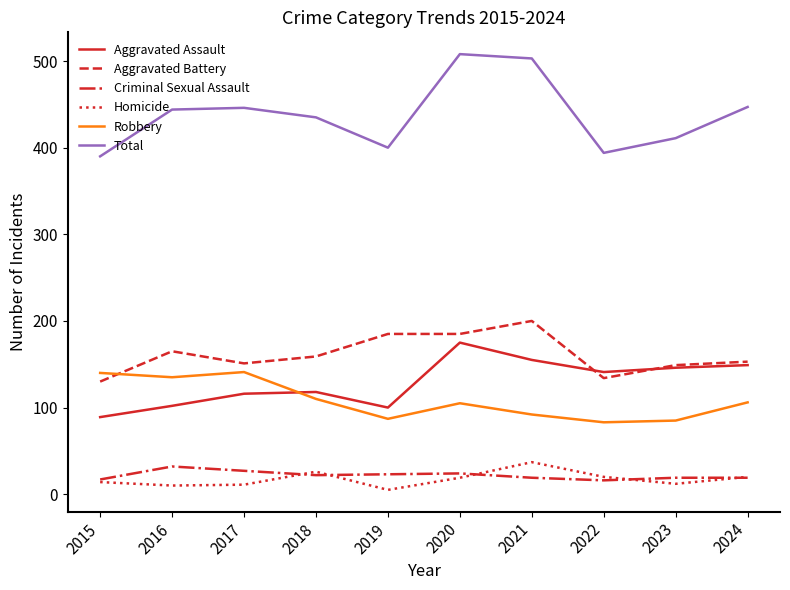

Between 2018 and 2020, which series saw the biggest shift?

Total